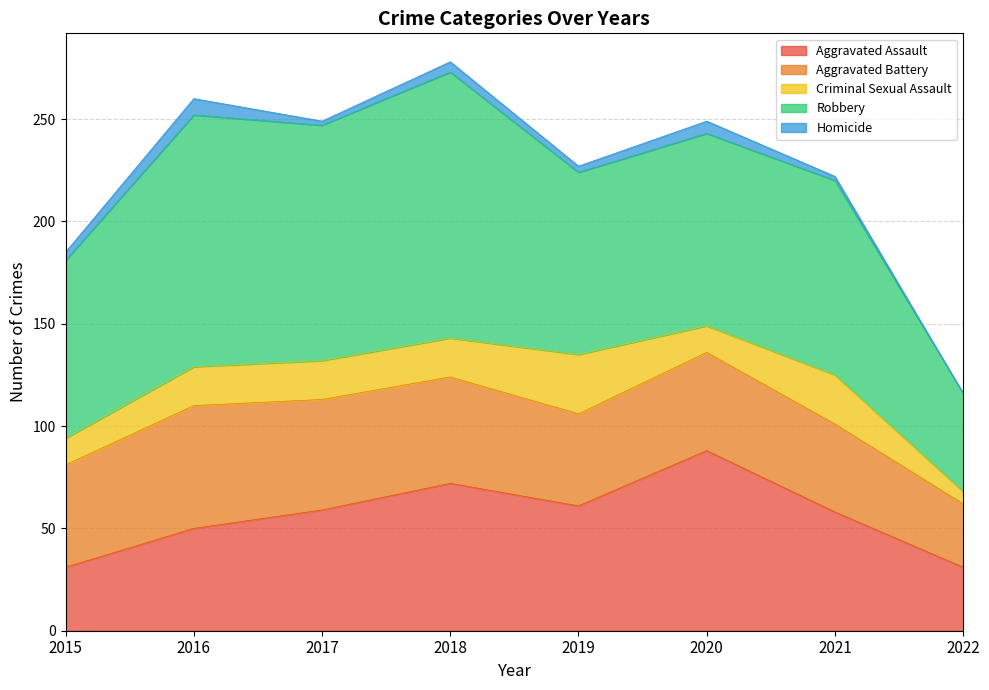

What is the difference between the second highest and minimum values in the Criminal Sexual Assault series?

18